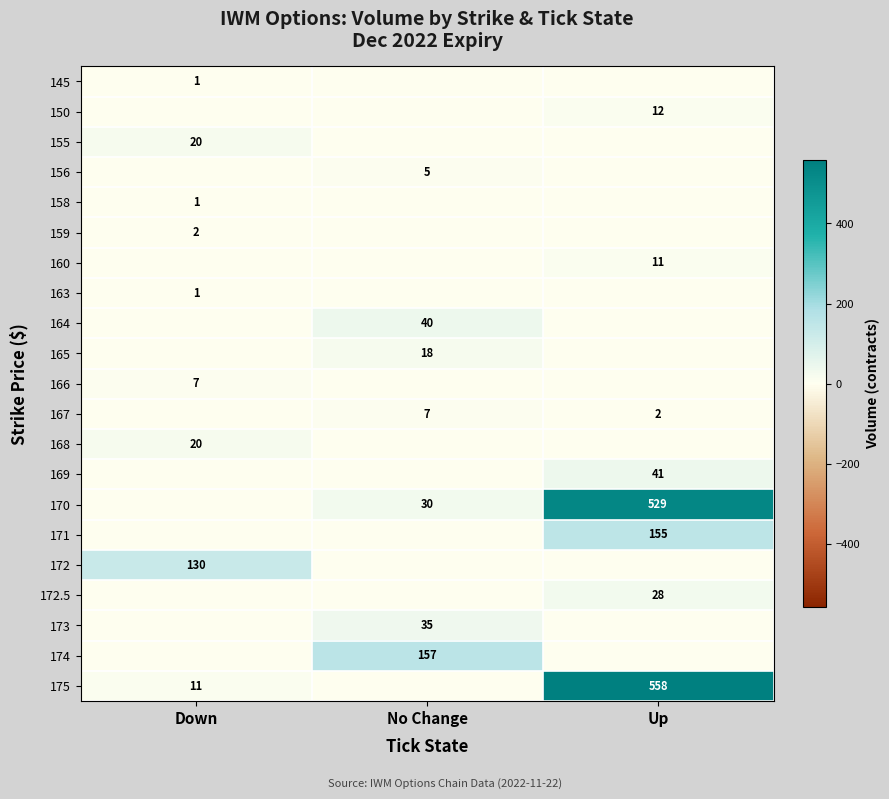

The value of 171 at Up is 106. True or false?

False